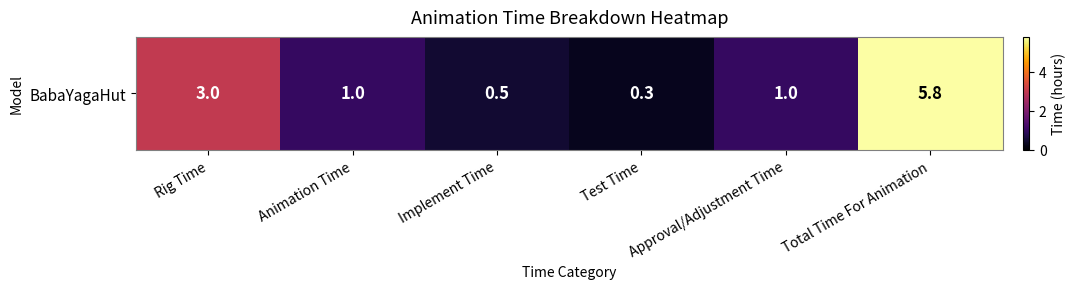

True or false: the data shows 0.8 at Implement Time.

False